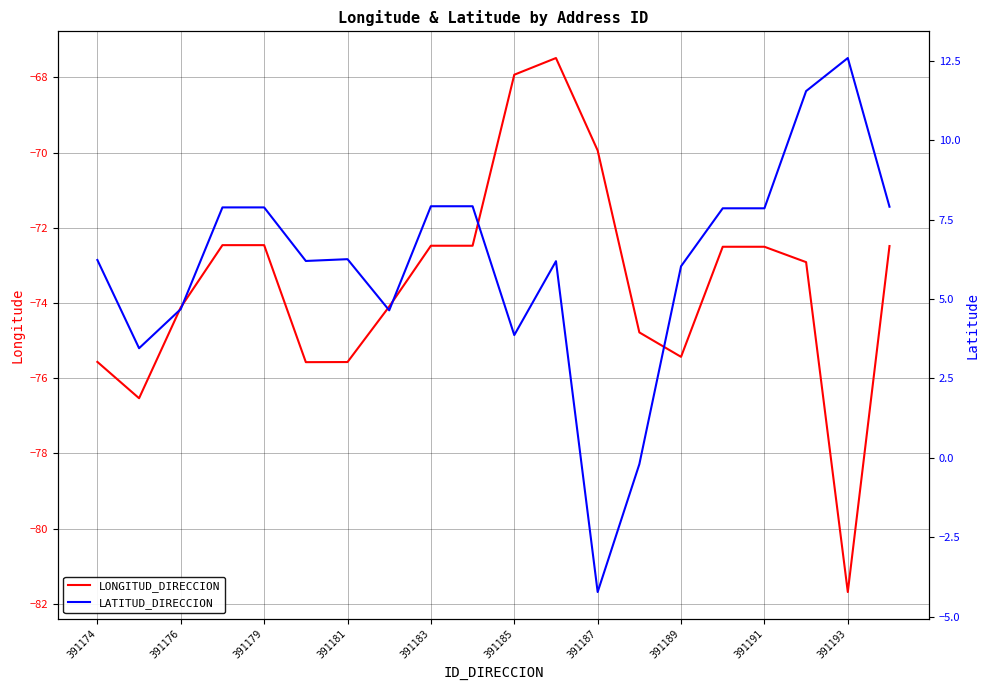

In LATITUD_DIRECCION, how many points are lower than both neighbors (excluding endpoints)?

5